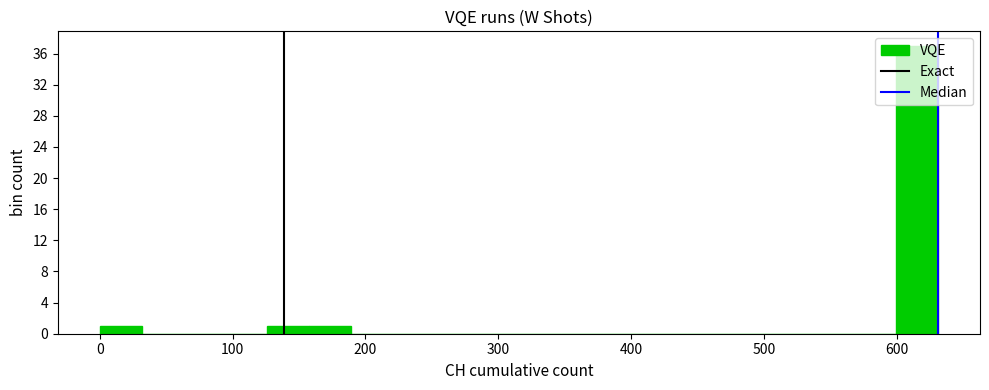

Around what value on the x-axis is the tallest bar? Give the approximate position of its centre, as read against the axis.

620